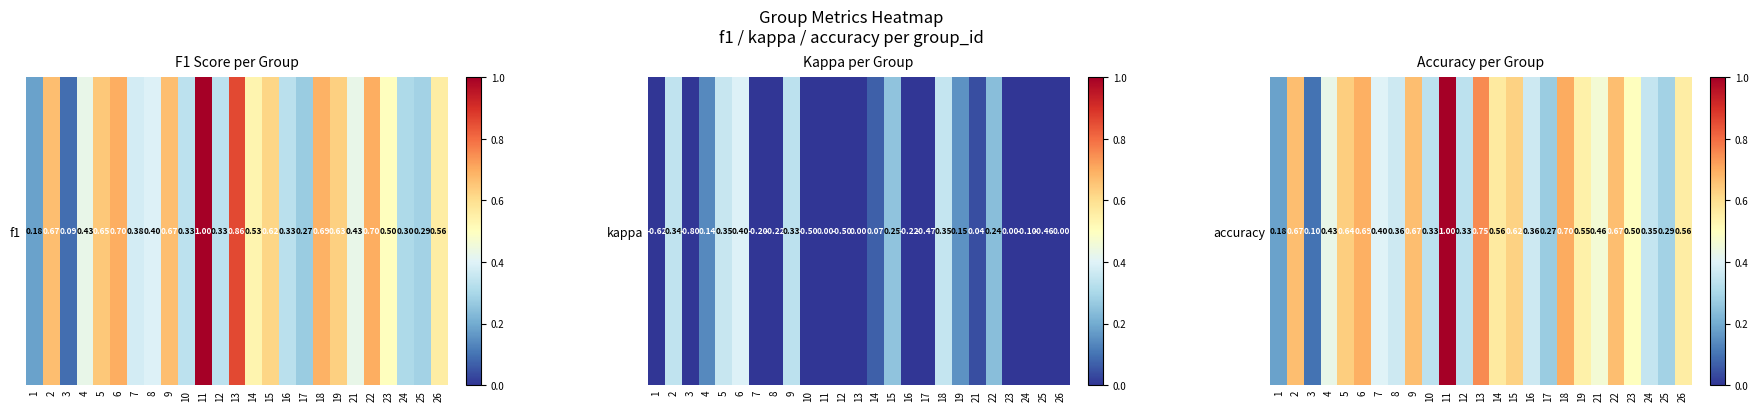

What is the maximum value shown in the chart?

1.0